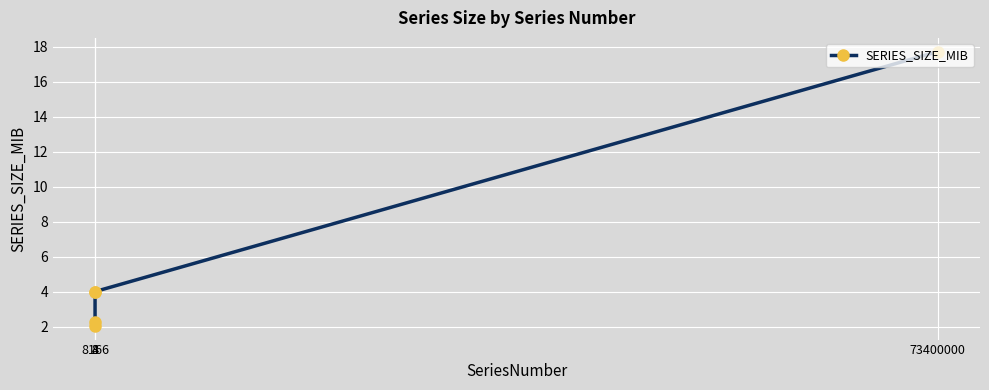

What is the average value?

6.0